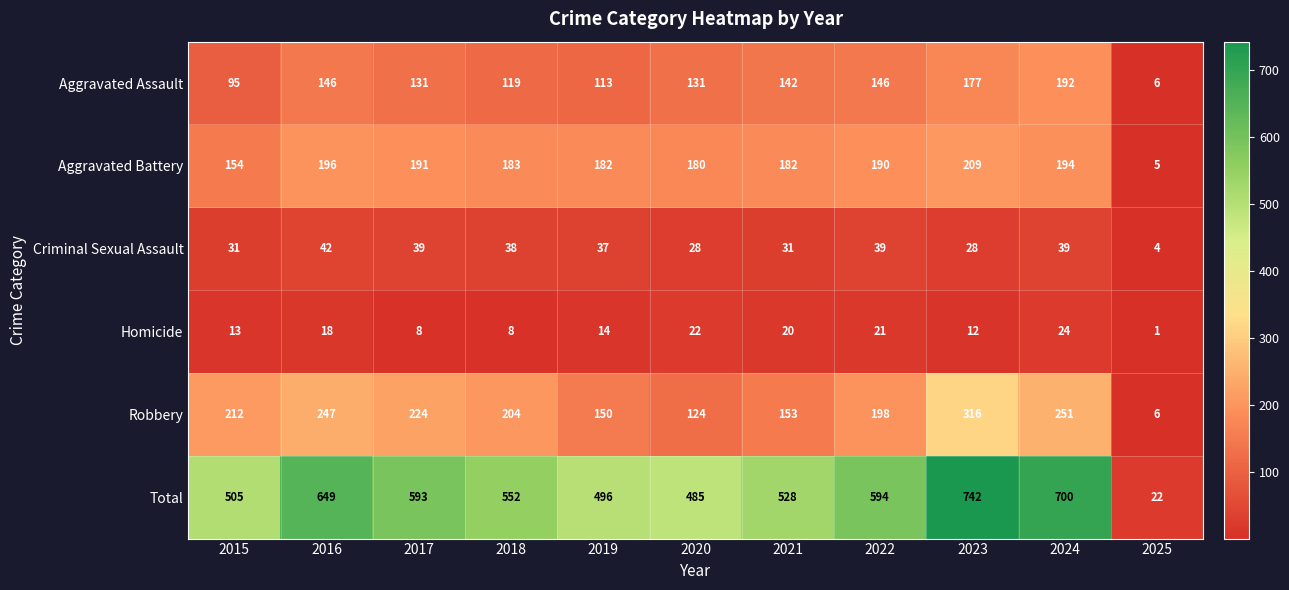

How many categories are shown in the chart?

11